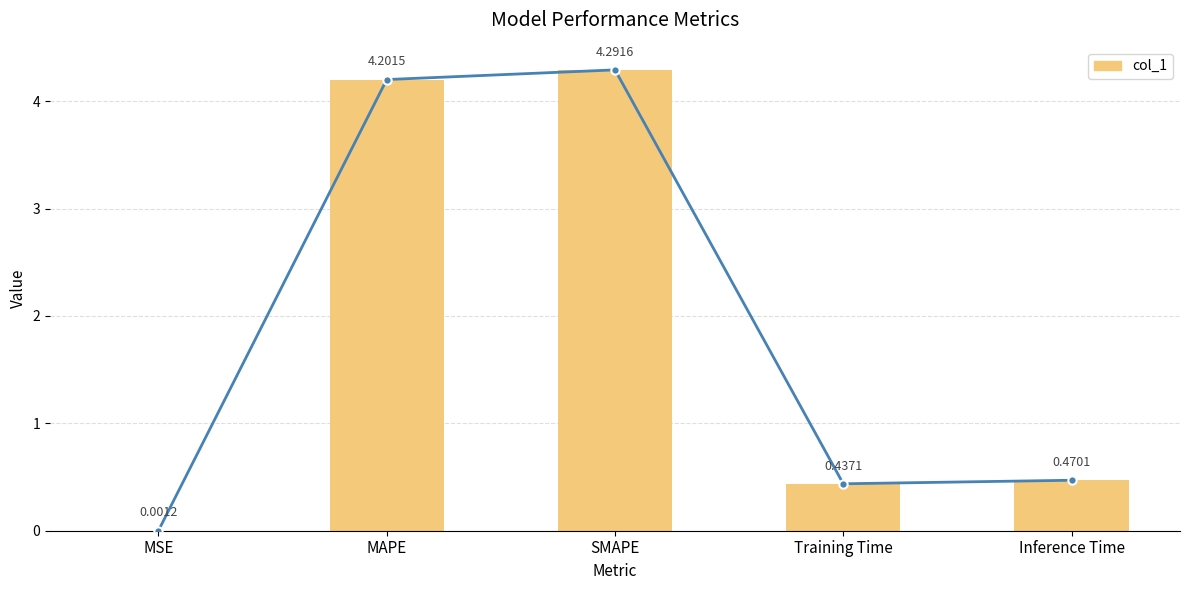

What is the label of the 5th bar from the right?

MSE